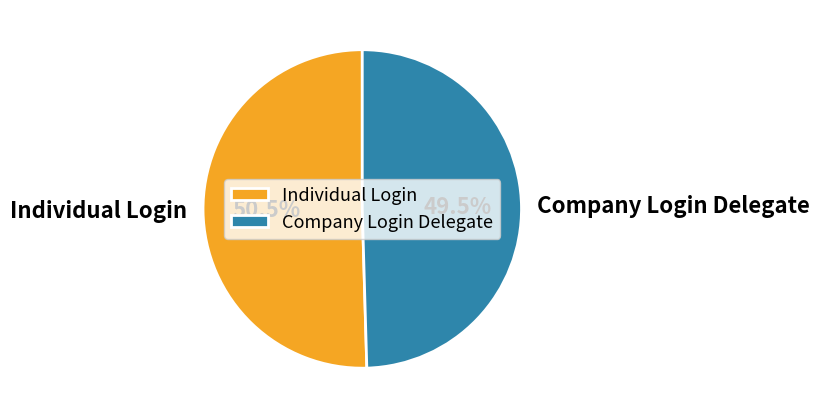

Which slice represents more than half of the pie?

Individual Login